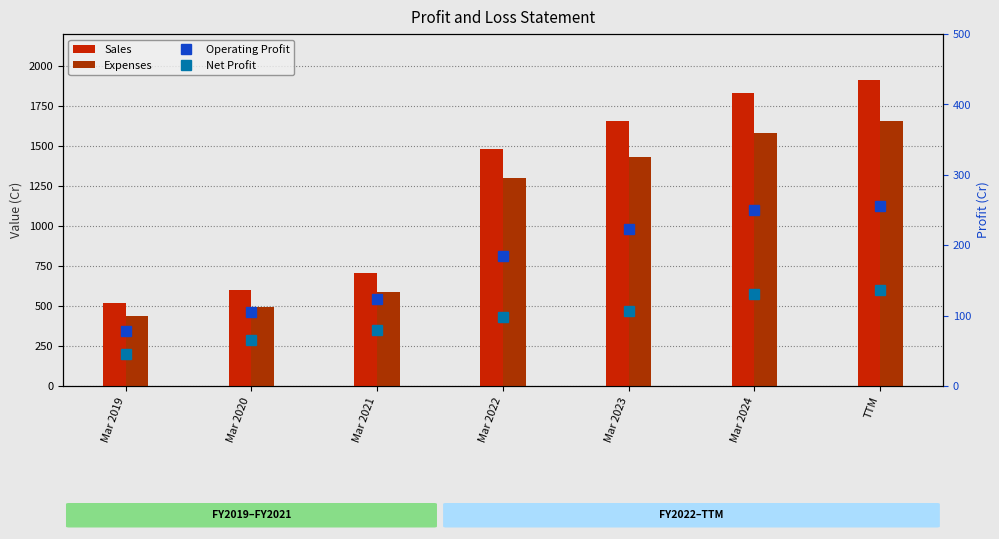

At which label does Expenses reach its peak?

TTM